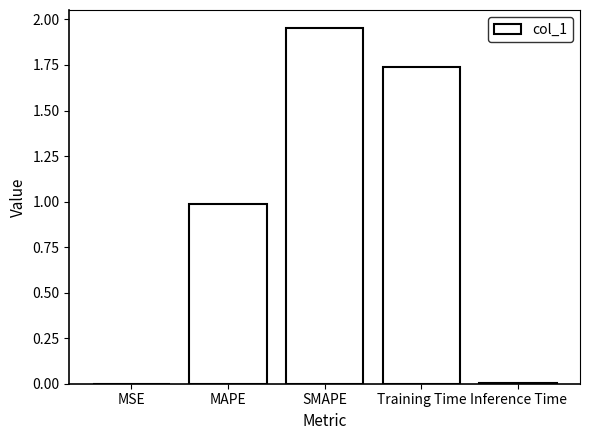

Are the bars grouped side by side (vs. stacked)?

No